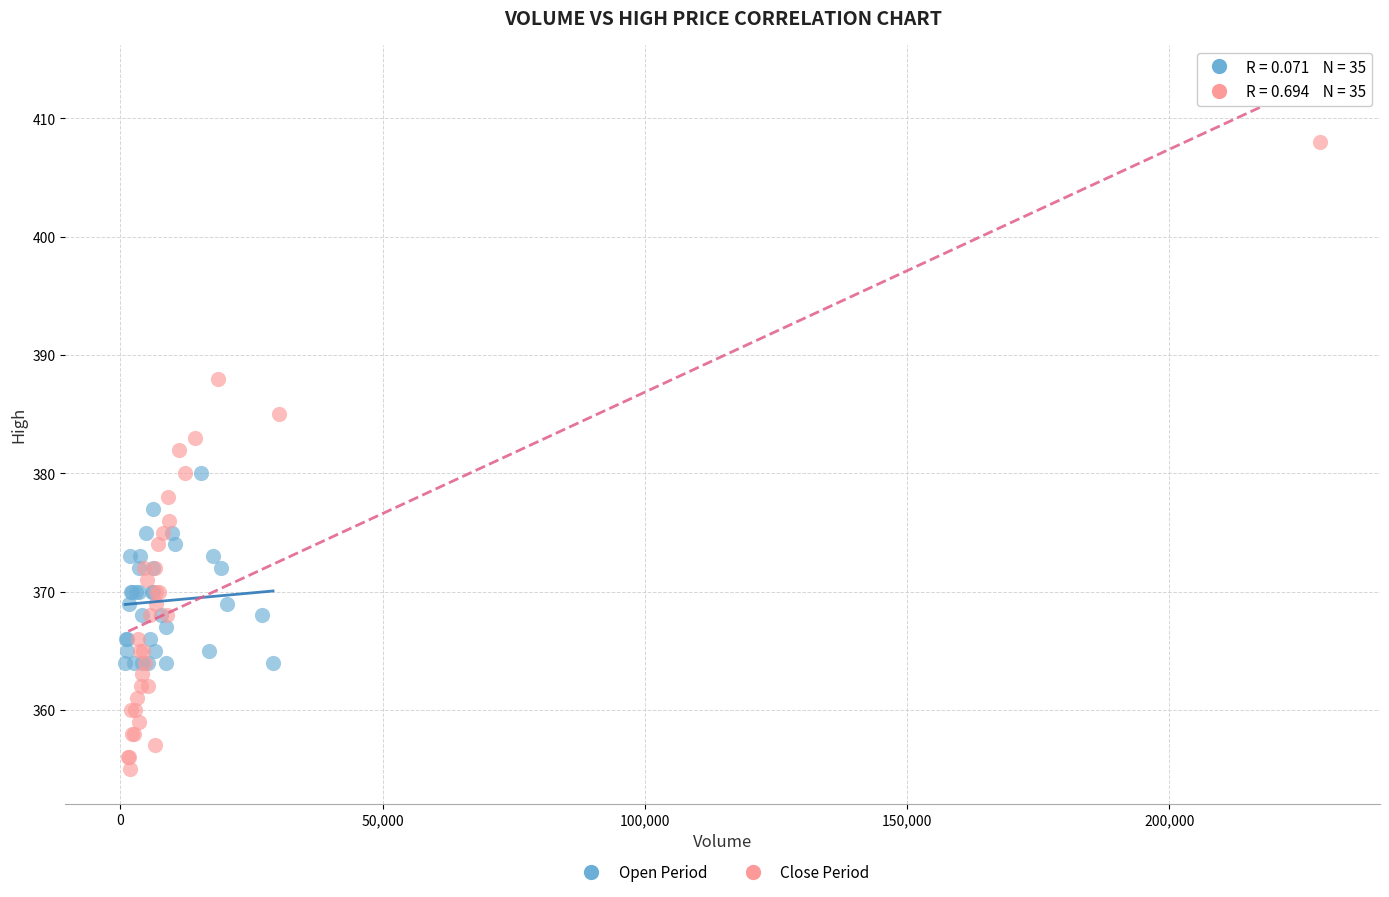

Which series has the widest spread of Y values?

Close Period